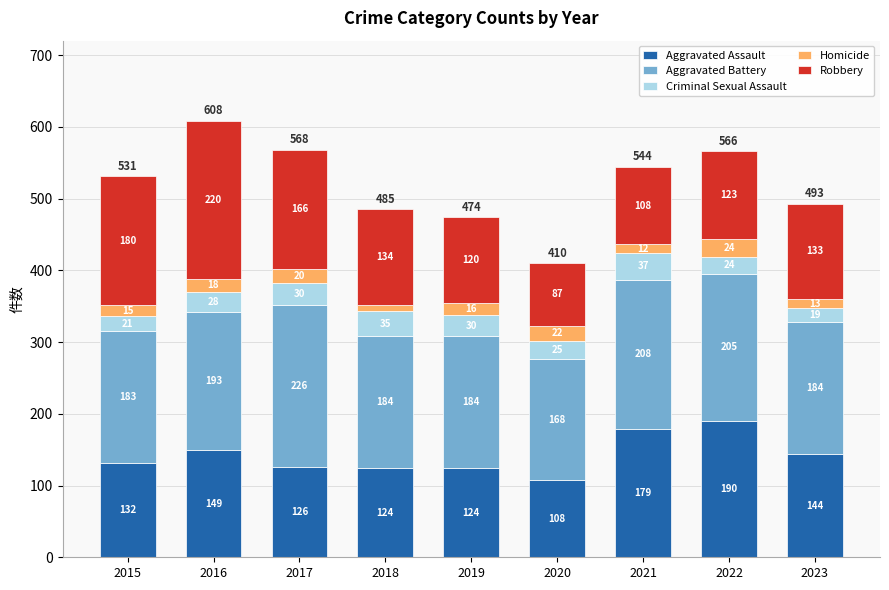

What is the approximate value of Aggravated Assault at 2018, to the nearest 5?

125